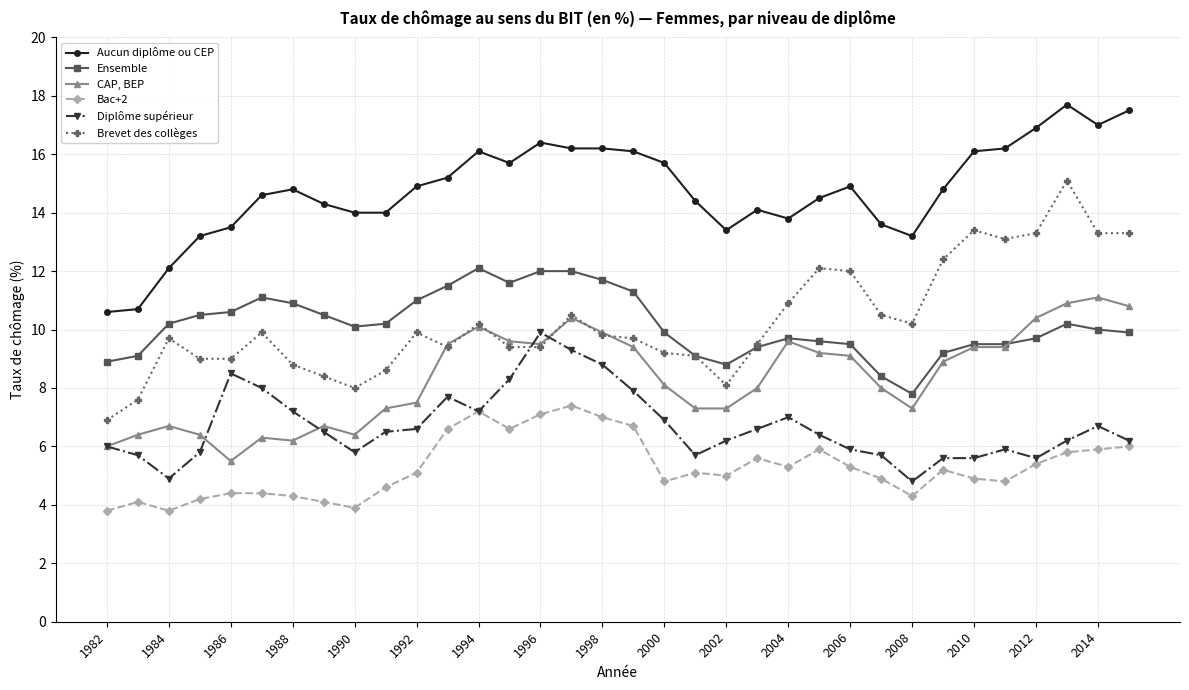

What is the greatest value displayed?

17.7